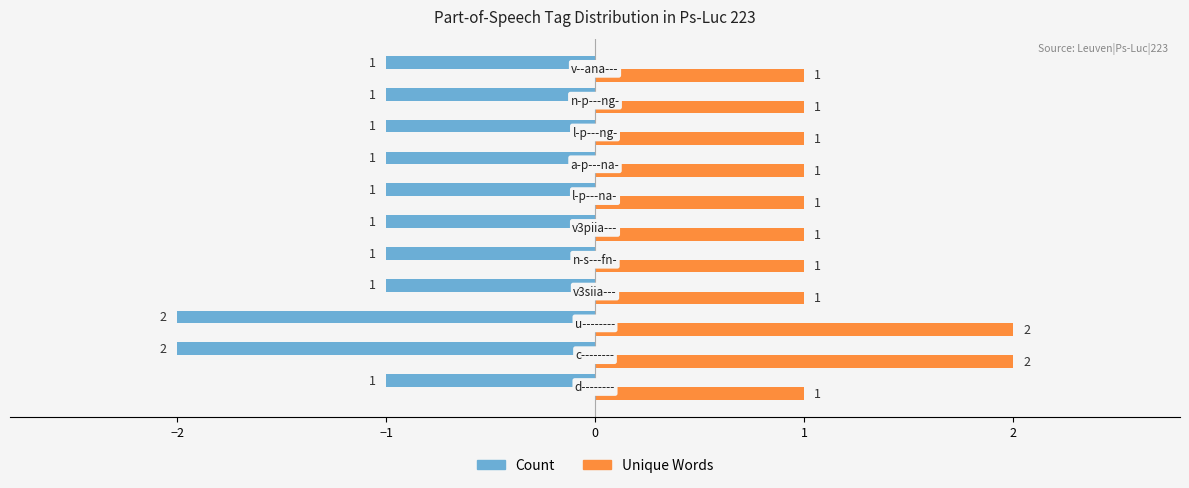

List the series in order of their overall mean, lowest first.

Count, Unique Words